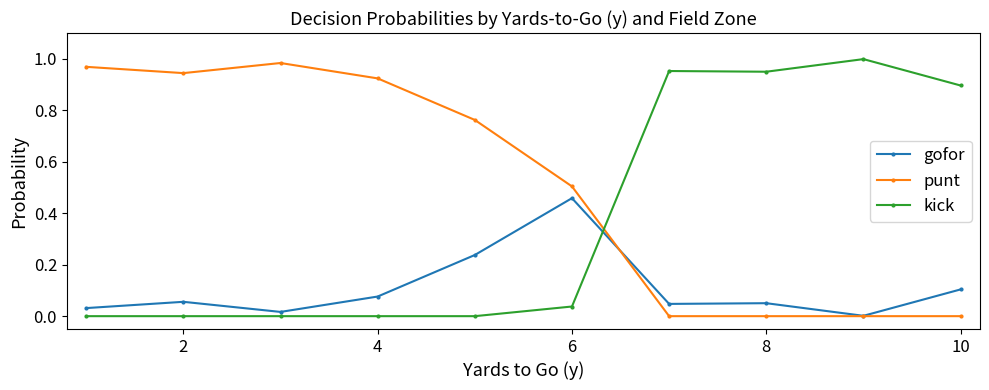

Rank the series by their average value, from highest to lowest.

punt, kick, gofor